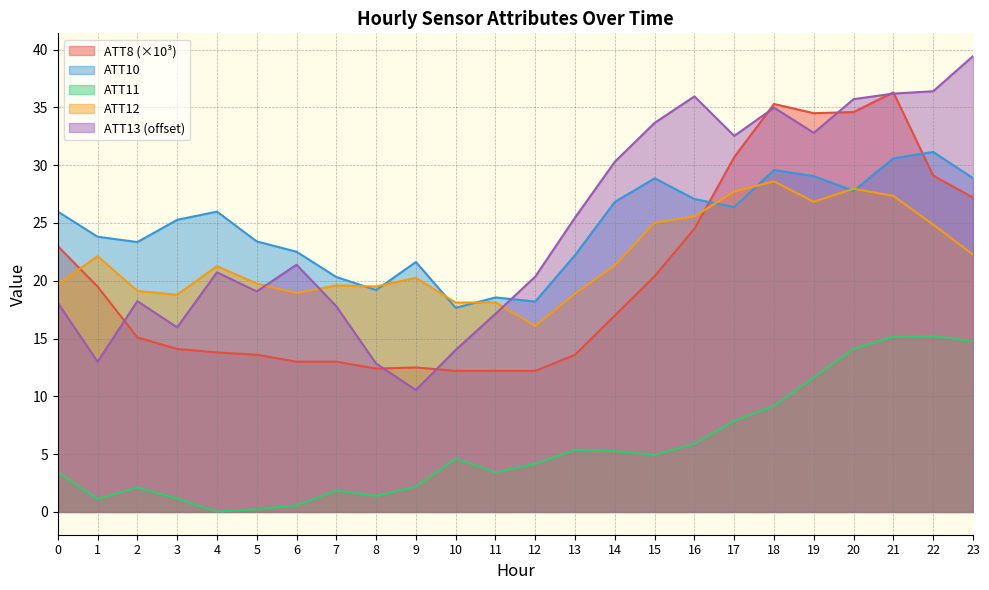

What is the total value across all series at 5?

76.1